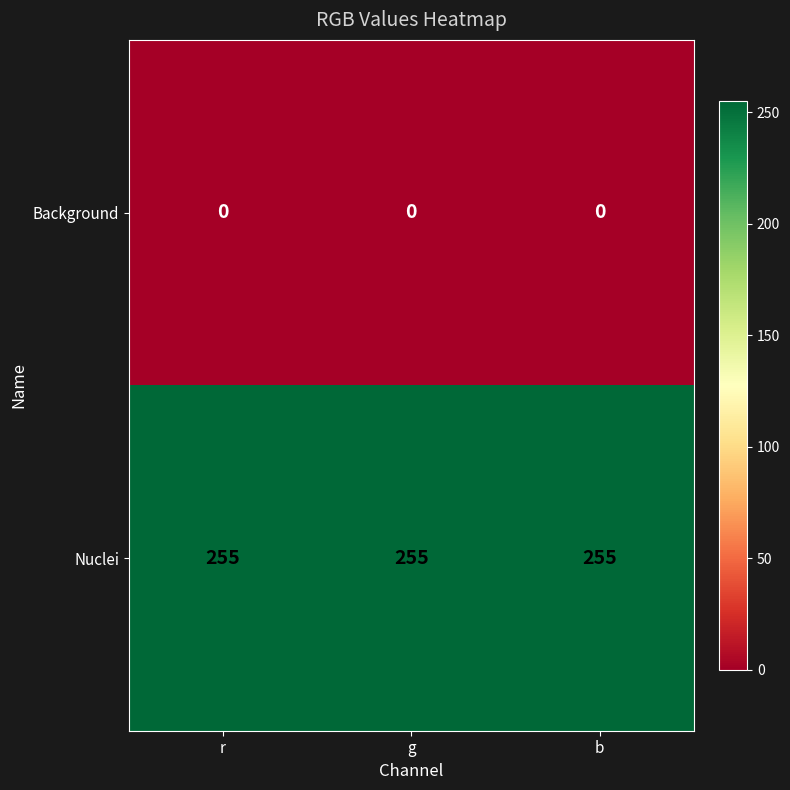

What value does the Nuclei series have at r?

255